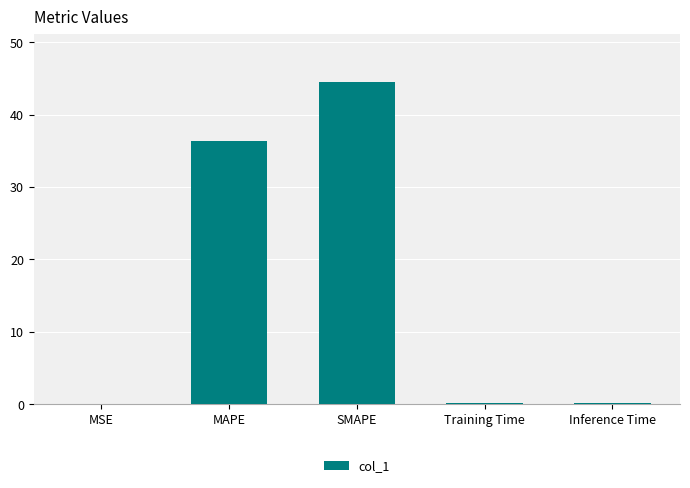

At which label is the value closest to 22?

MAPE